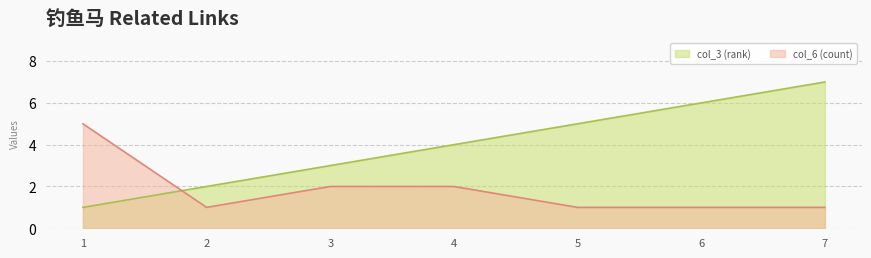

The value of col_6 (count) at 7 is 0. True or false?

False